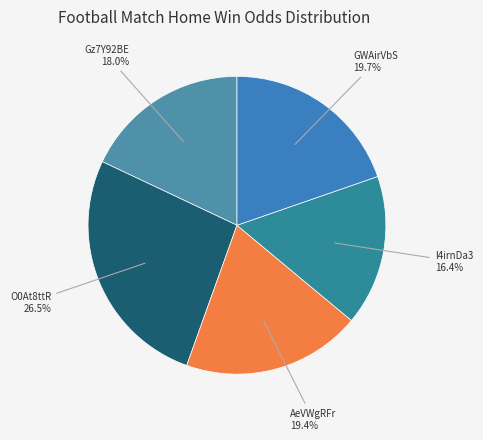

How many slices are in this pie chart?

5